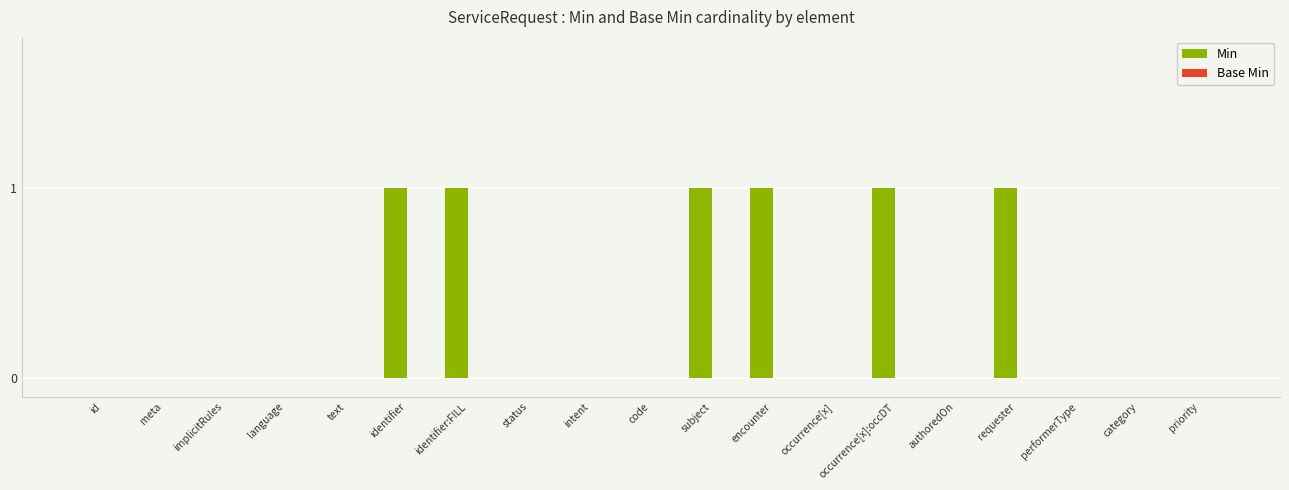

What is the ratio of the value at requester to the value at occurrence[x]:occDT?

1.0